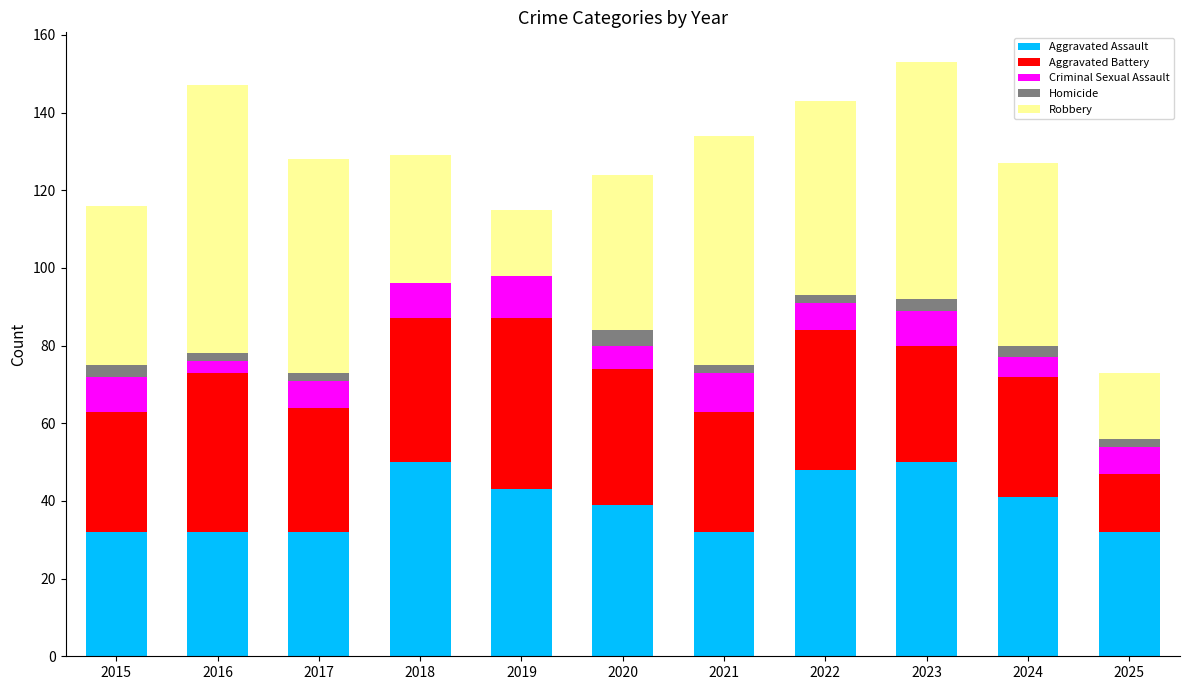

Count the number of data series in this chart.

5